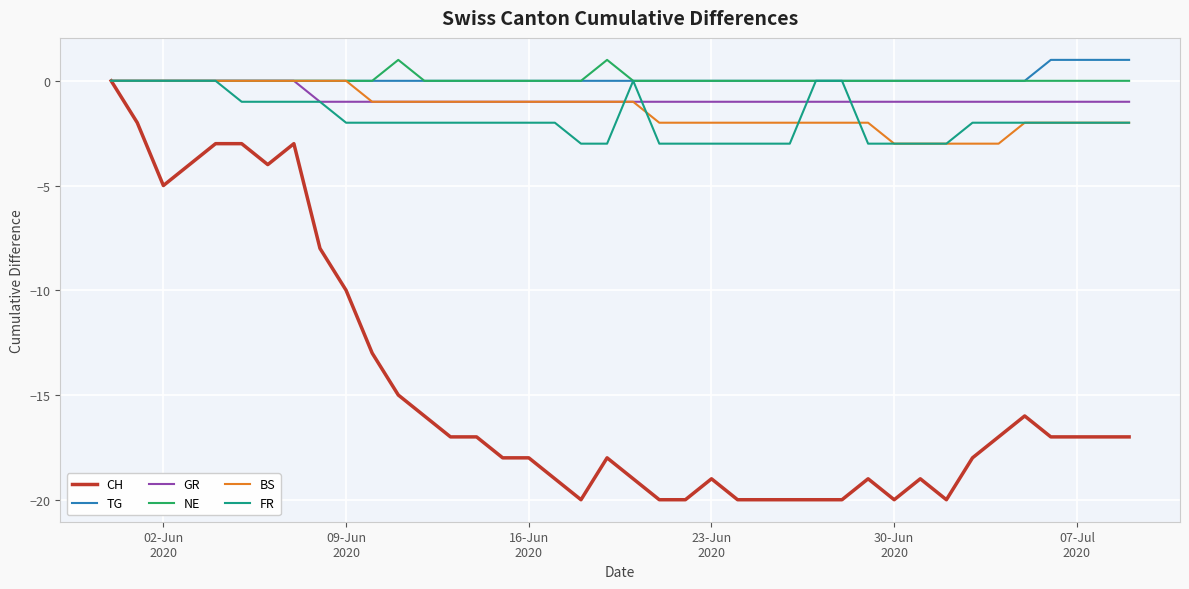

Which series has the widest spread of values?

CH